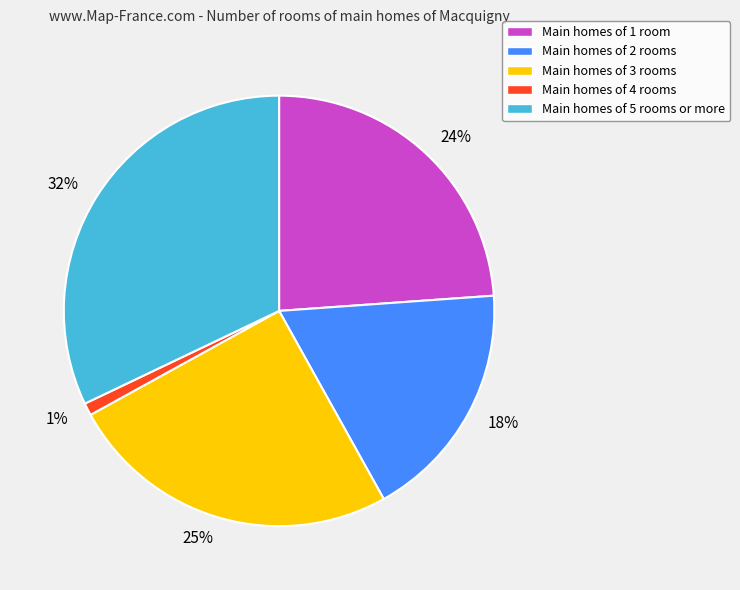

Is there a majority slice in this chart?

No